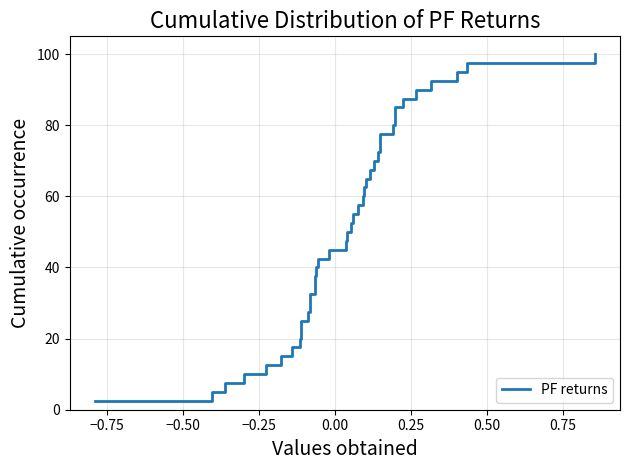

True or false: there are more than 2 points higher than both neighbors.

False